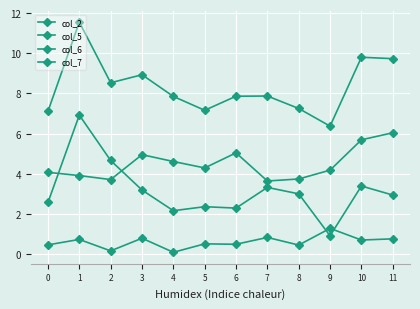

What is the difference between the col_6 values at 3 and 2?

0.6